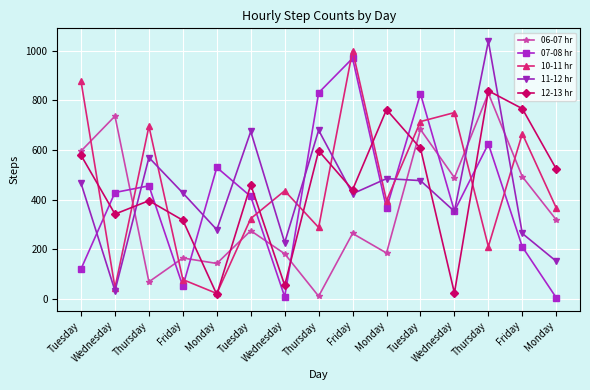

Which category has the highest value in the 11-12 hr series?

Thursday